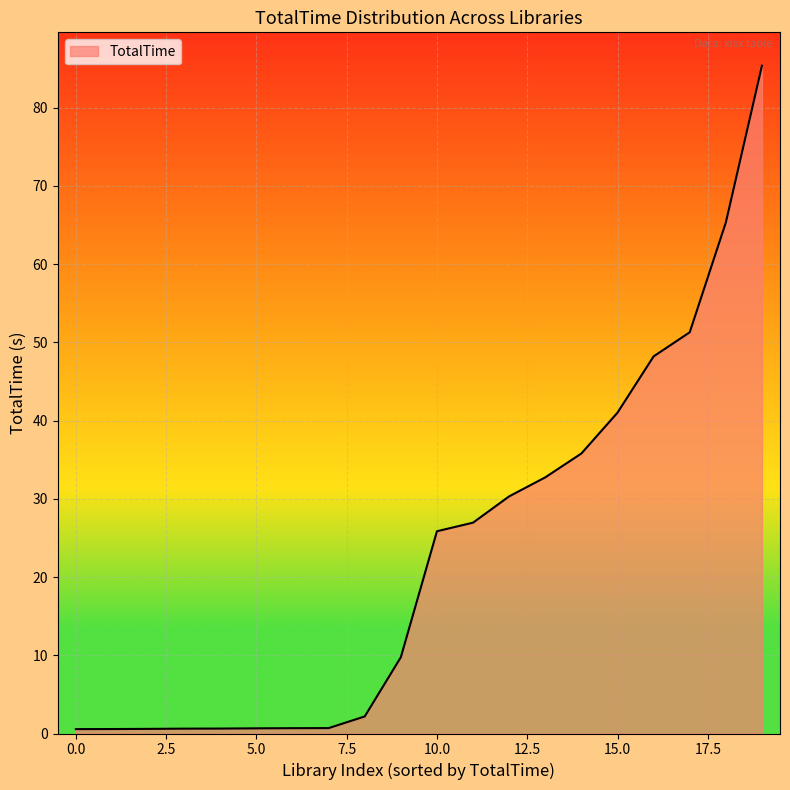

What is the difference between the maximum and minimum values?

84.8